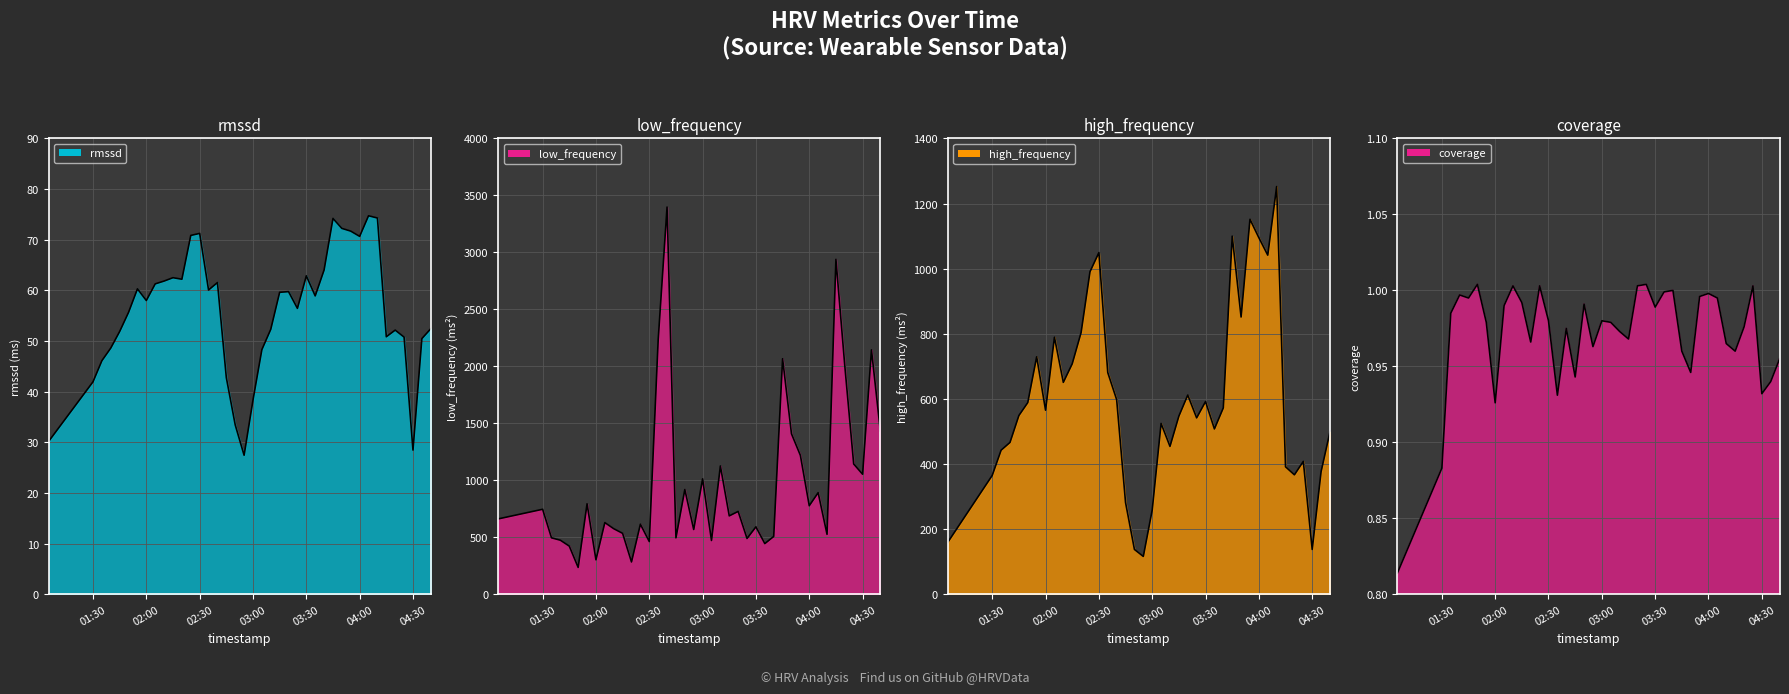

Does the chart have visible grid lines?

Yes